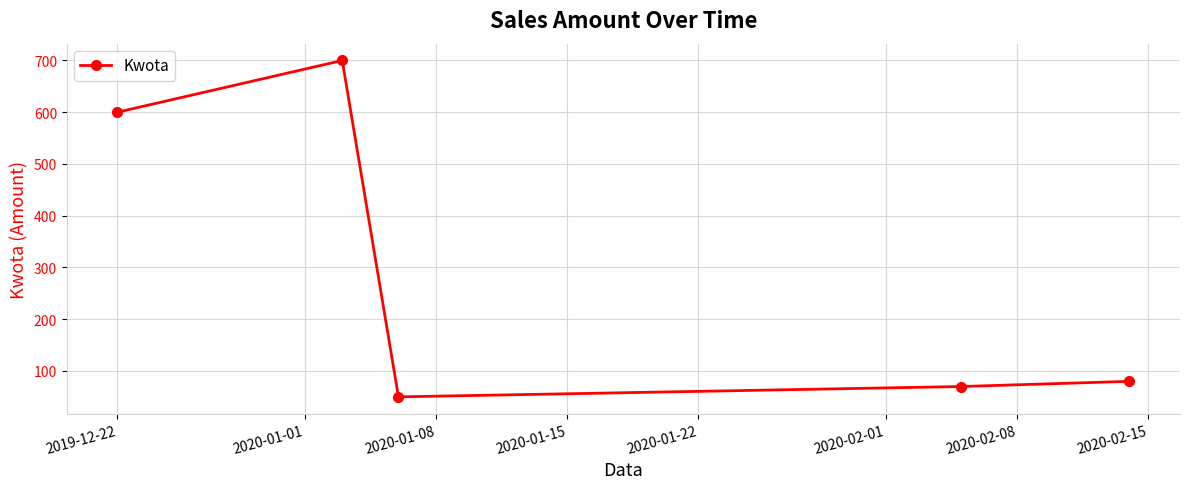

What is the smallest value displayed?

50